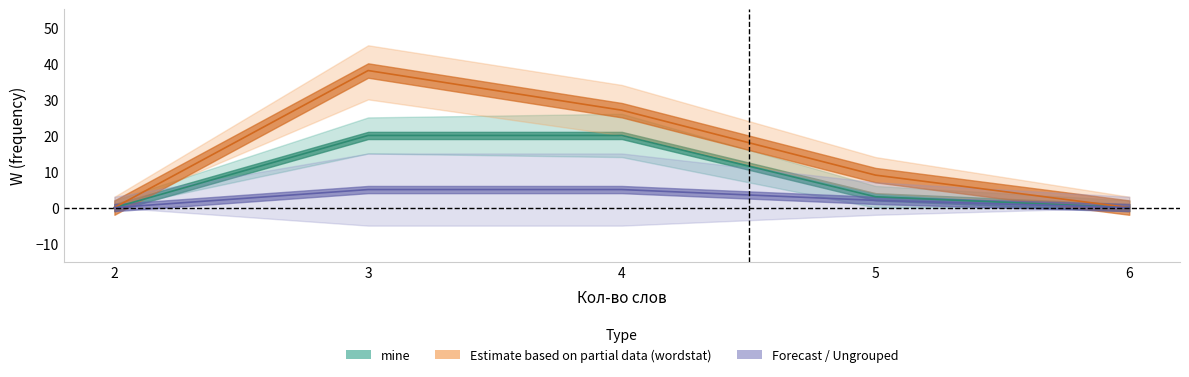

The value of wordstat_W at 4 is 48. True or false?

False